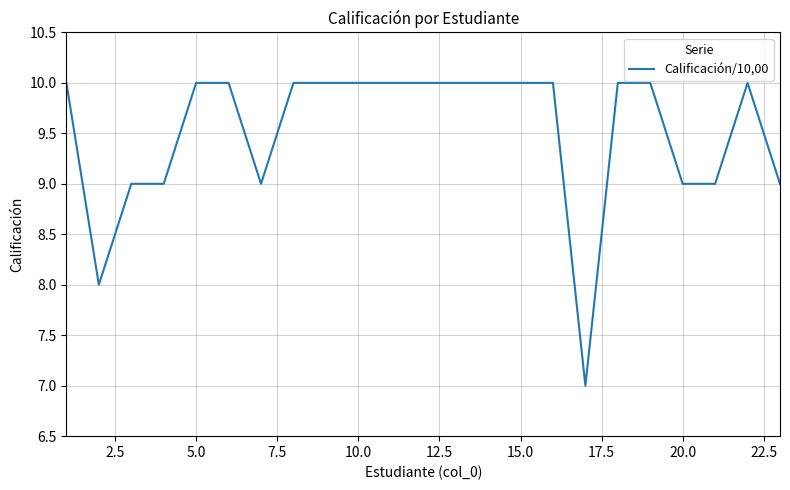

What is the difference between the maximum and minimum values?

3